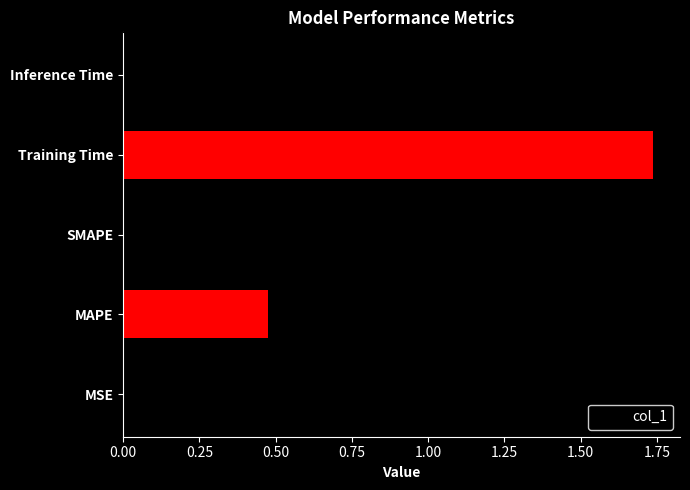

The value at MSE is 0.0. True or false?

True